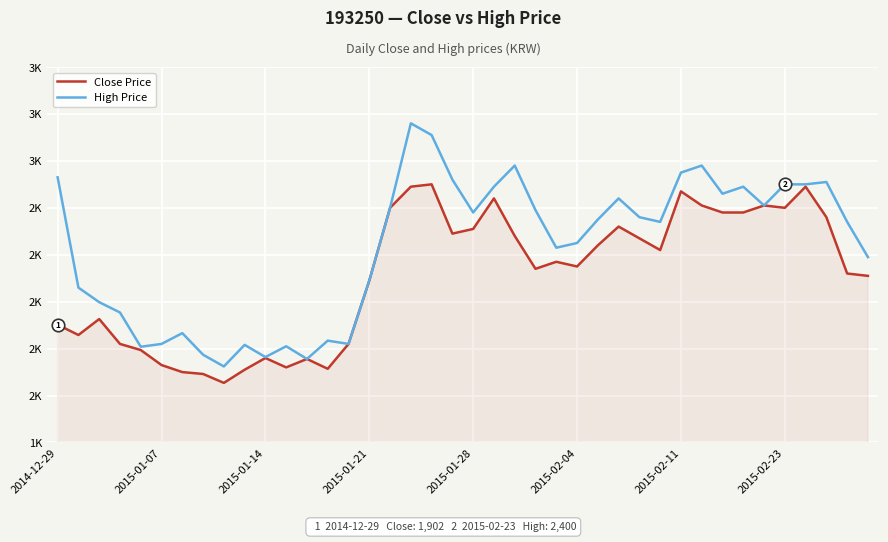

True or false: Close Price and High Price intersect in this chart.

False